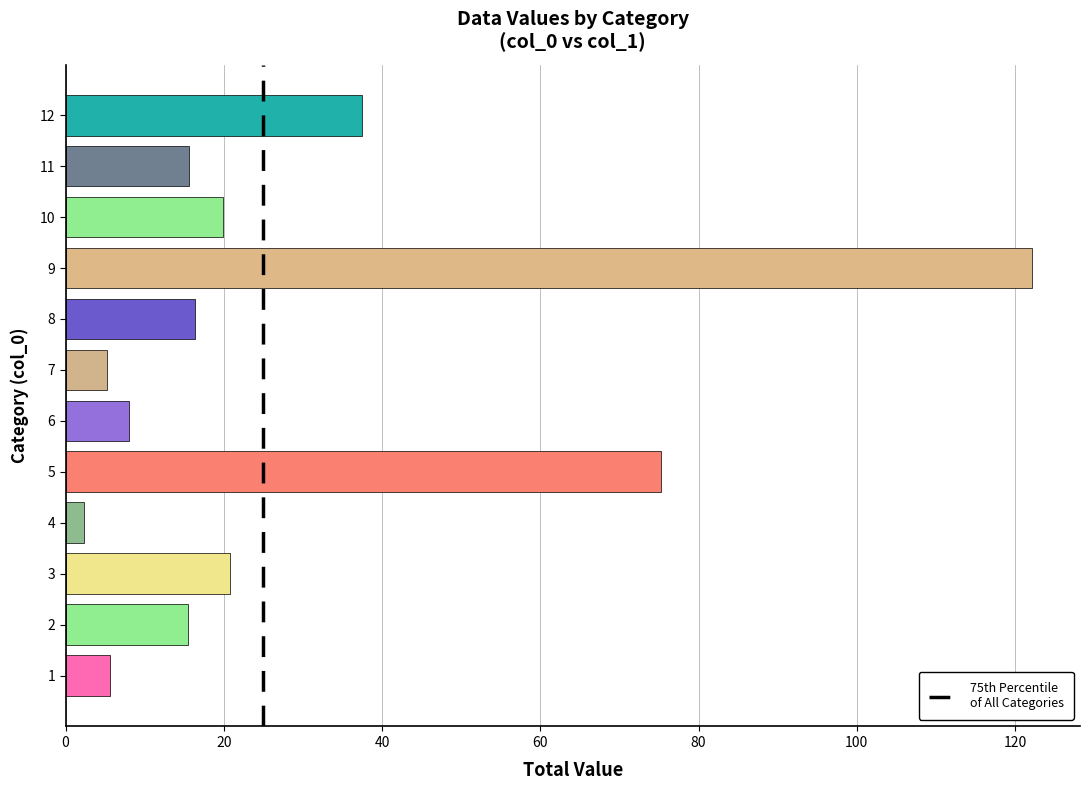

What is the ratio of the value at 2 to the value at 8?

0.9